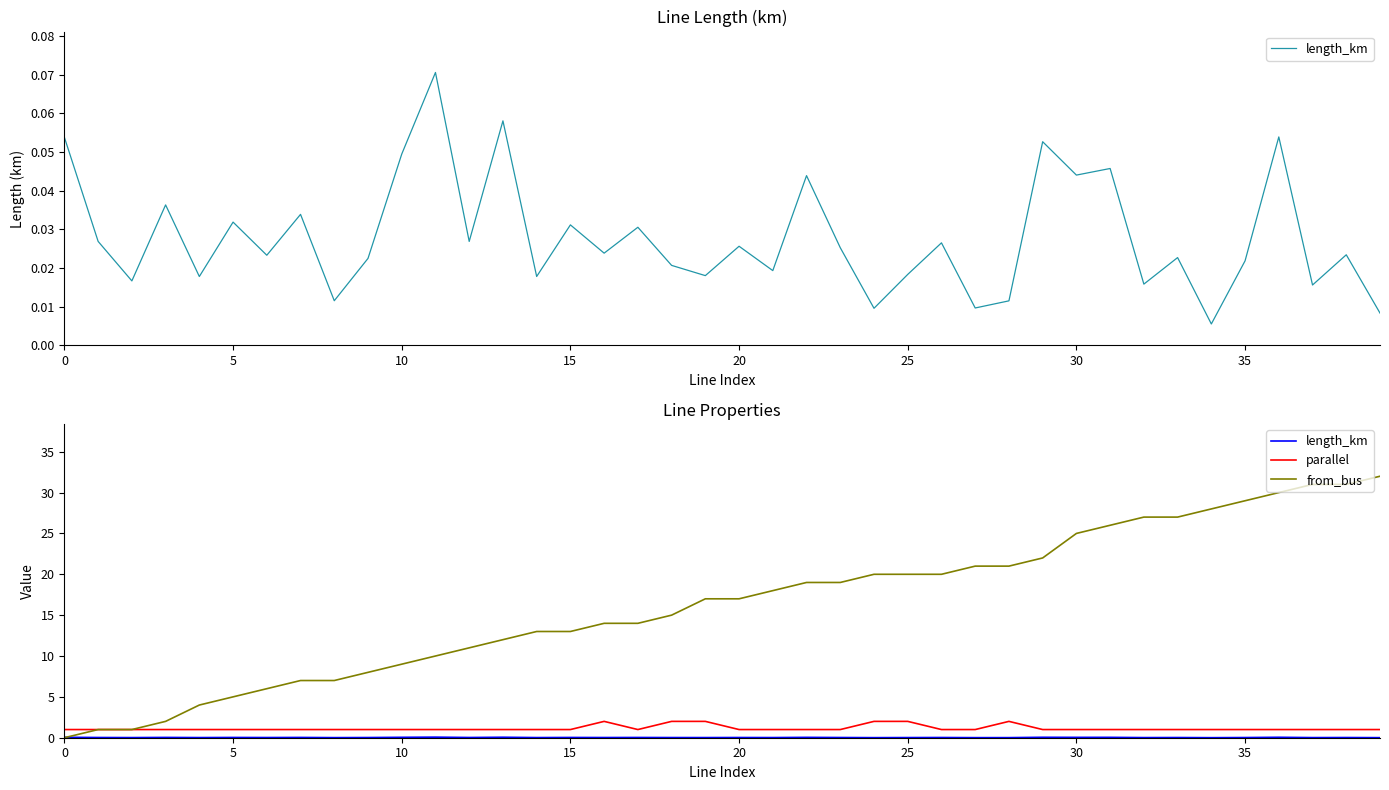

Which has a higher value, 30 or 36?

36